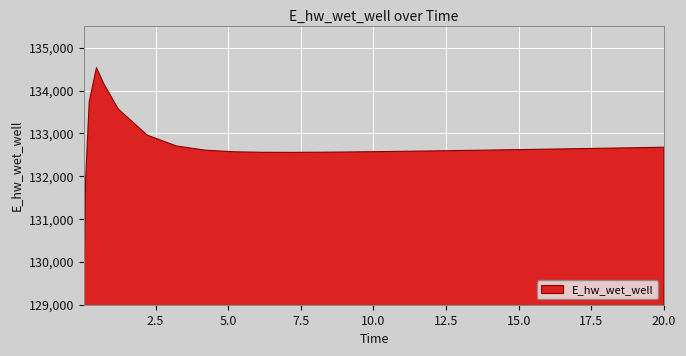

Reading right to left, extract all data points from this chart.

20.0=132678.7	19.21875=132669.8	18.21875=132658.4	17.21875=132647.2	16.21875=132636.2	15.21875=132625.3	14.21875=132614.7	13.21875=132604.4	12.21875=132594.5	11.21875=132585.1	10.21875=132576.4	9.21875=132568.6	8.21875=132562.3	7.21875=132558.6	6.21875=132559.9	5.21875=132572.1	4.21875=132609.5	3.21875=132708.7	2.21875=132959.5	1.21875=133571.6	0.71875=134163.3	0.46875=134537.9	0.21875=133743.9	0.09375=131906.7	0.03125=129036.7